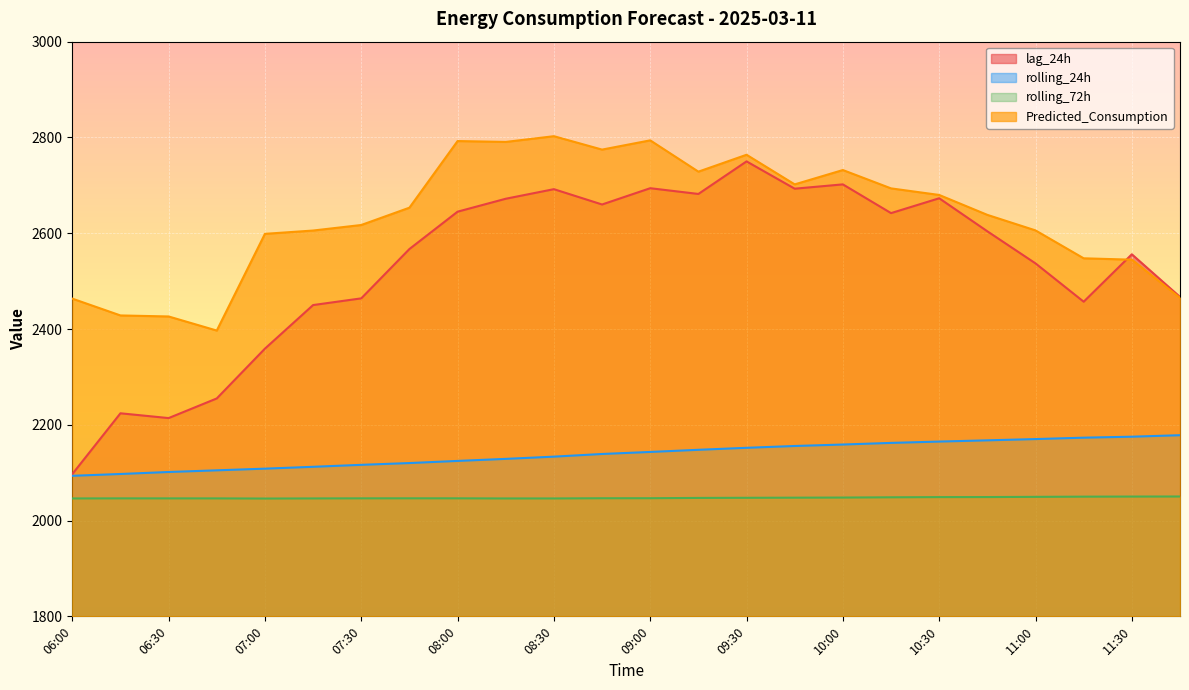

Which has a higher value, 08:45 or 10:15?

08:45